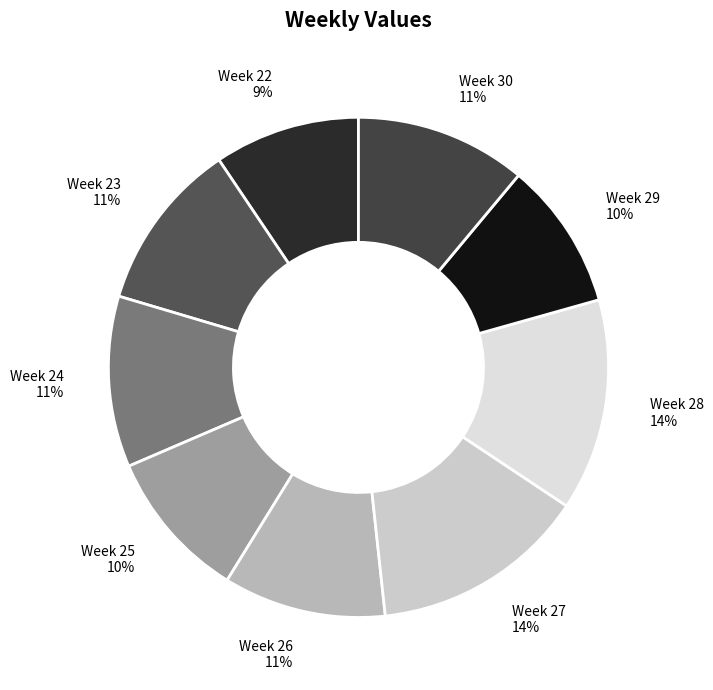

To the nearest percent, what is the combined percentage of Week 23 and Week 27?

25%